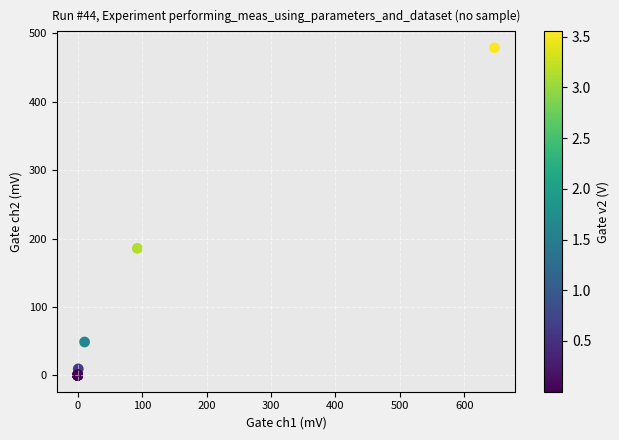

What Y value in the scatter plot is closest to 239?

185.8